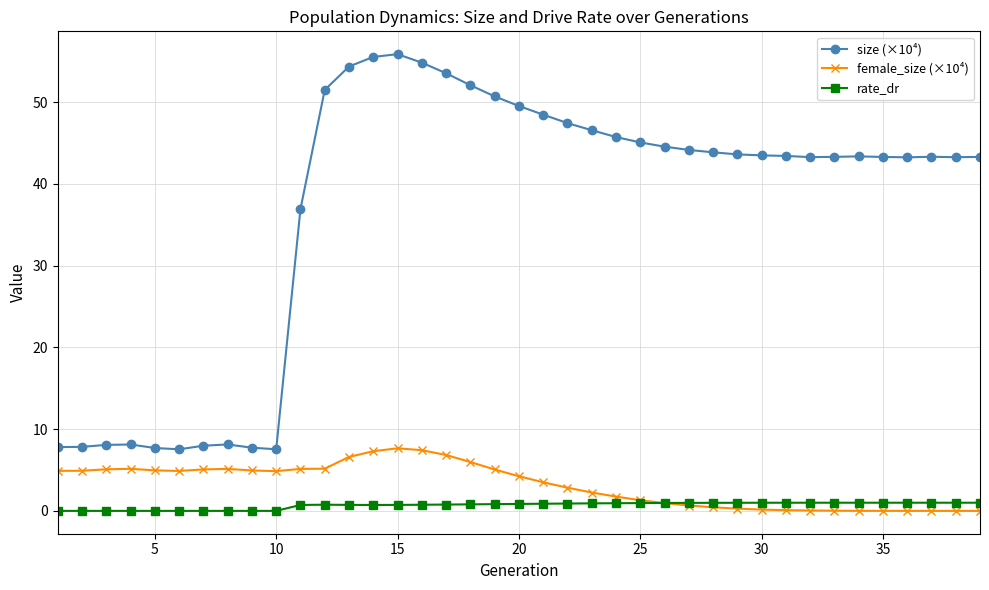

List the series in order of their peak value, highest first.

size (×10⁴), female_size (×10⁴), rate_dr